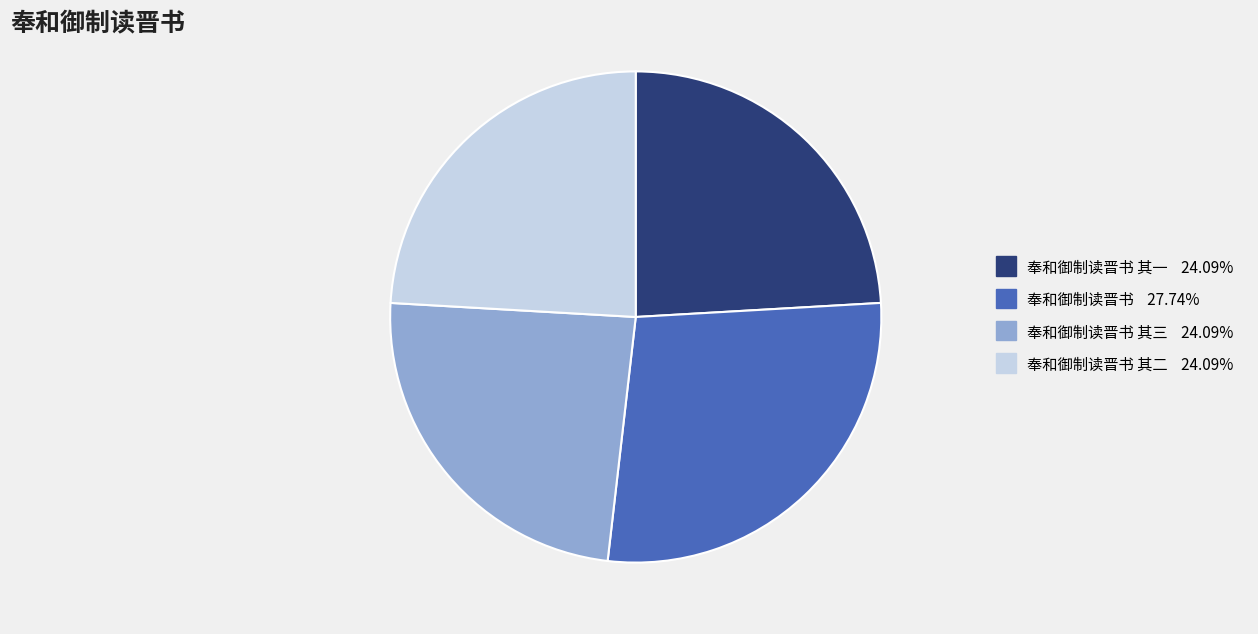

Does 奉和御制读晋书 其二 24.09% represent more than half of the total?

No